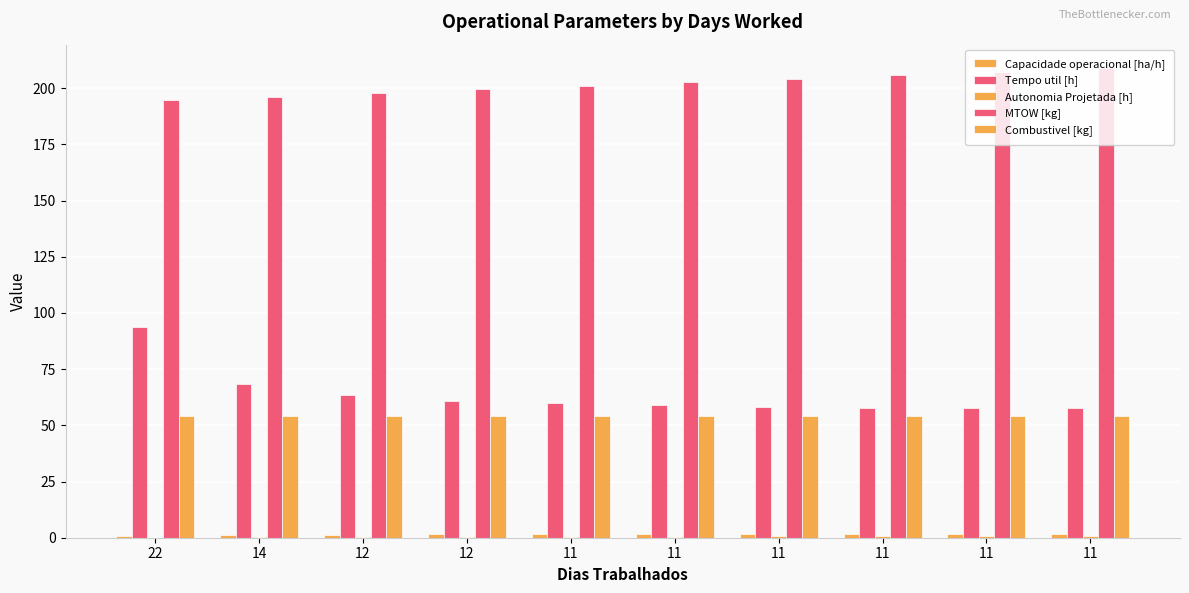

What is the difference between the highest and lowest values at 12?

197.6